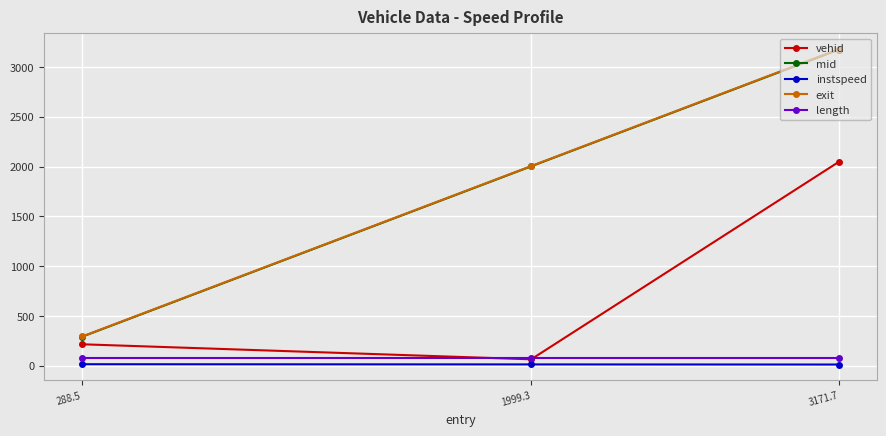

The value of mid at 288.5 is 291.0. True or false?

True